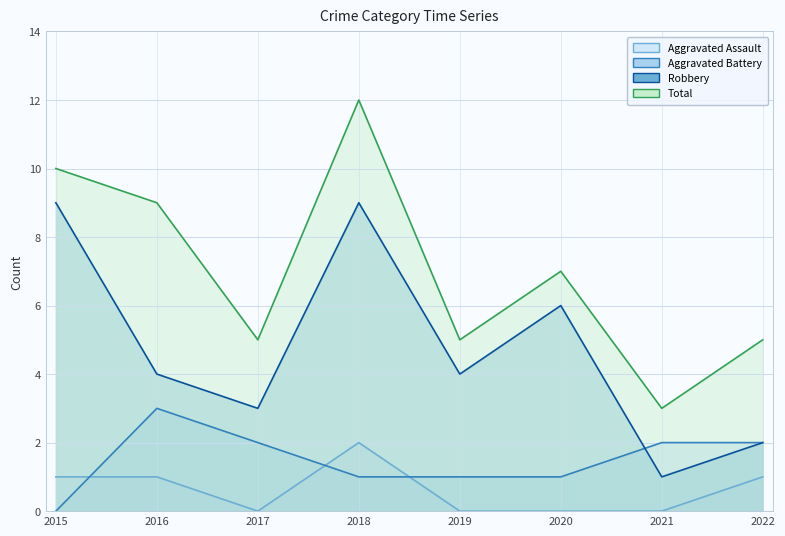

How many values in the Robbery series exceed 4?

3